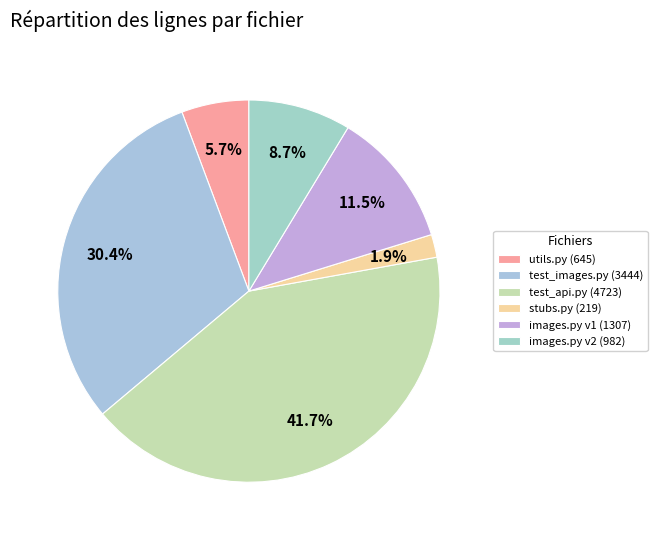

How many segments does this pie chart have?

6